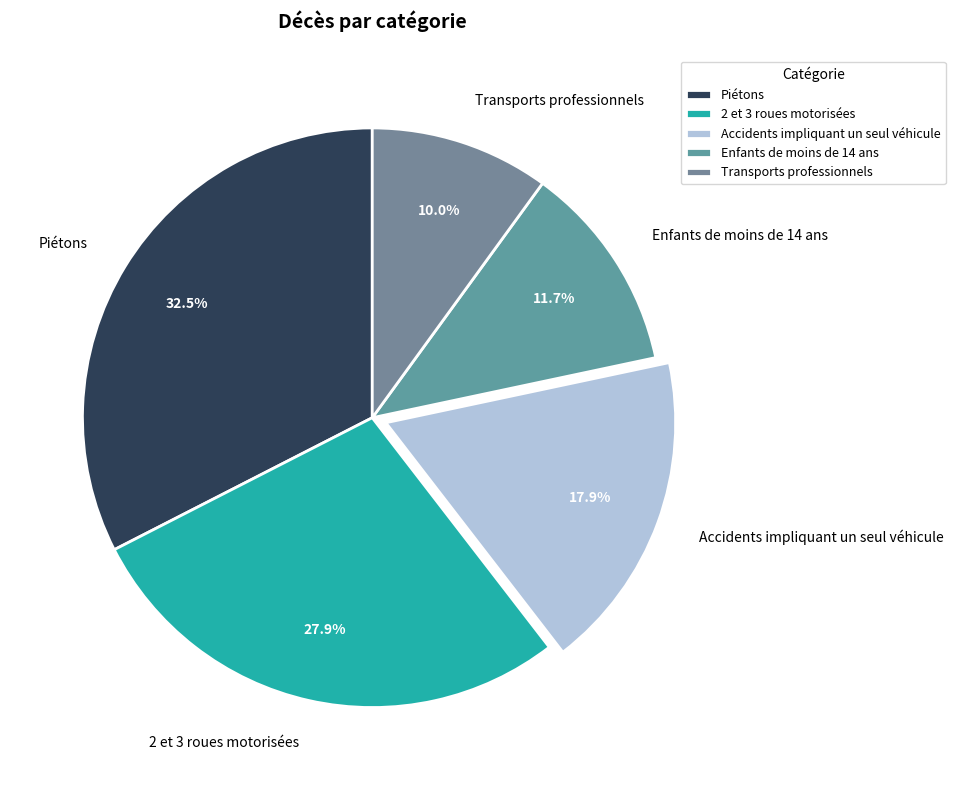

How many segments does this pie chart have?

5